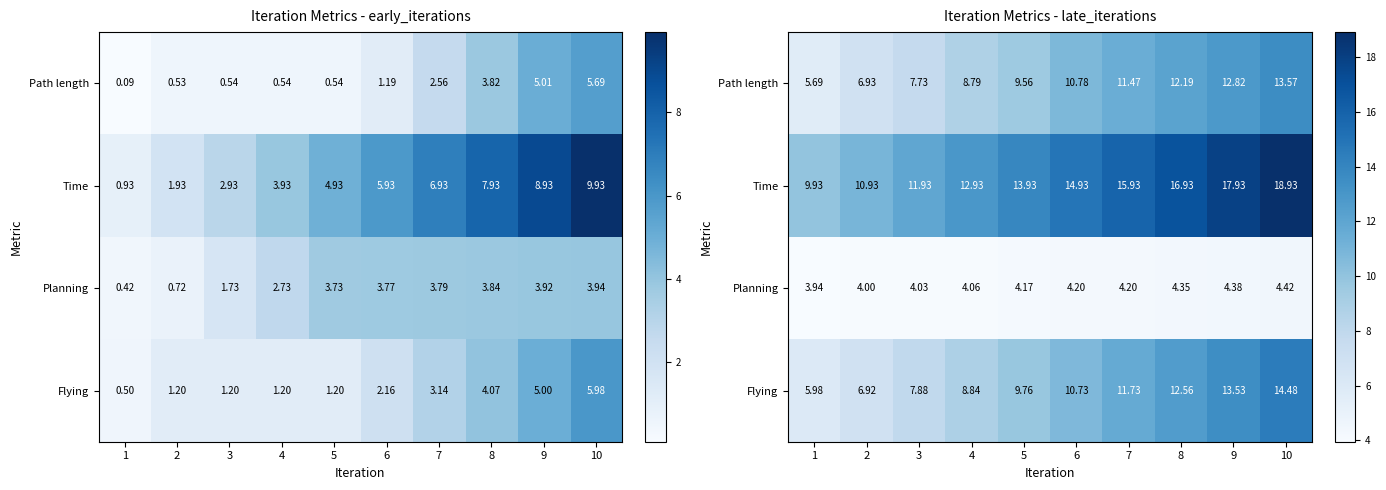

Rank the categories by Time value from lowest to highest.

1, 2, 3, 4, 5, 6, 7, 8, 9, 10